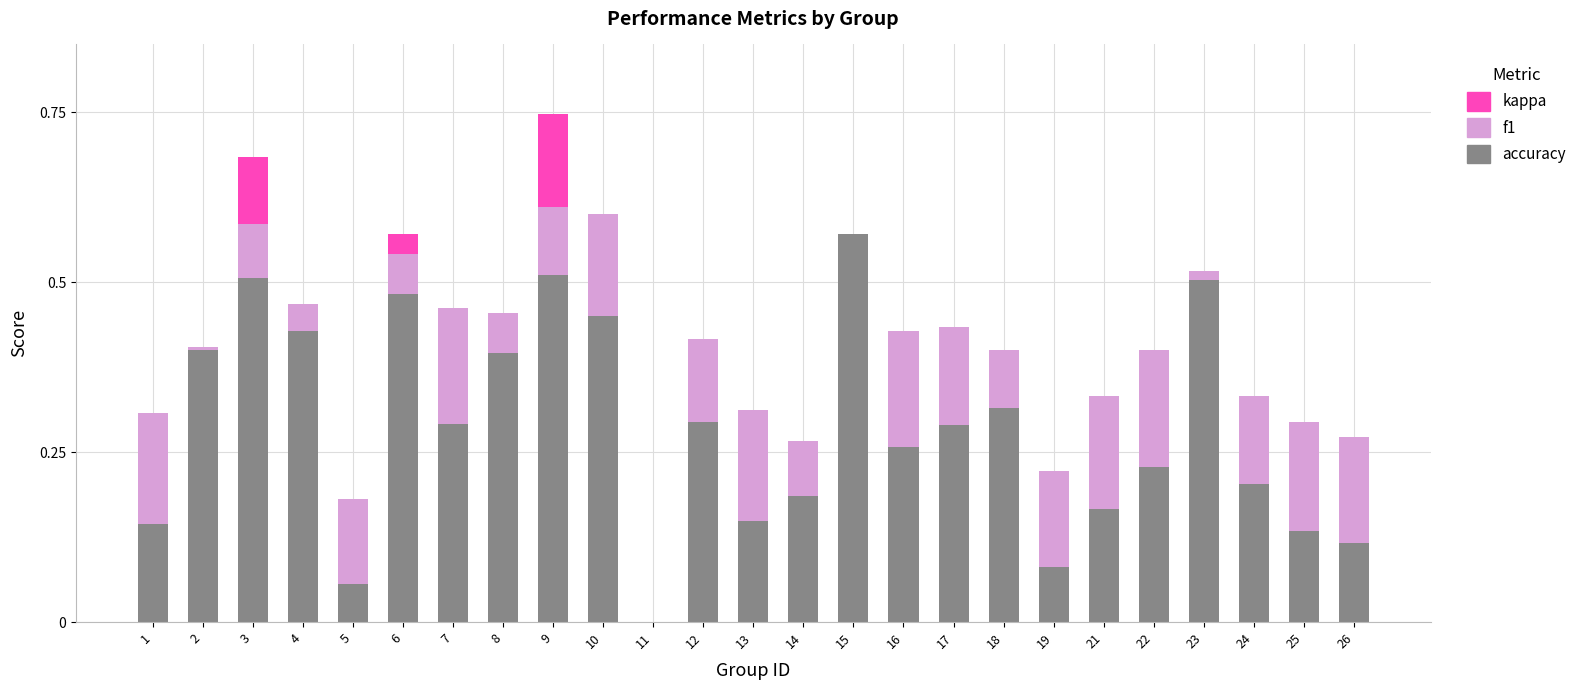

Which series has the largest range (max minus min)?

accuracy